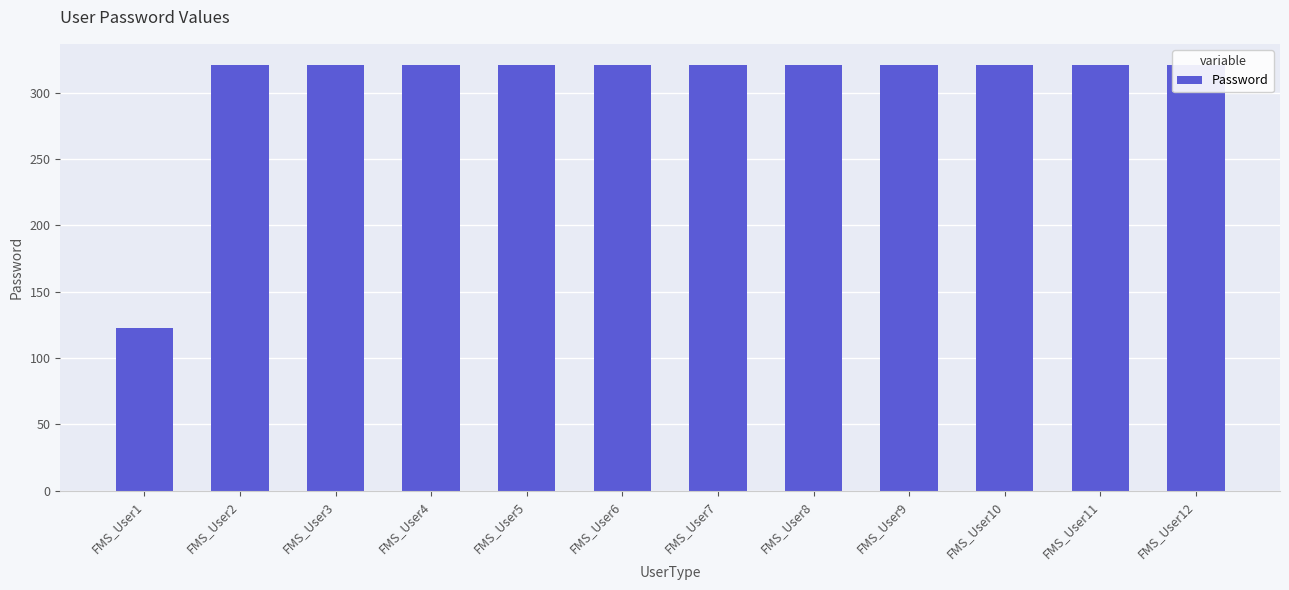

Rank the categories by value from highest to lowest.

FMS_User2, FMS_User3, FMS_User4, FMS_User5, FMS_User6, FMS_User7, FMS_User8, FMS_User9, FMS_User10, FMS_User11, FMS_User12, FMS_User1